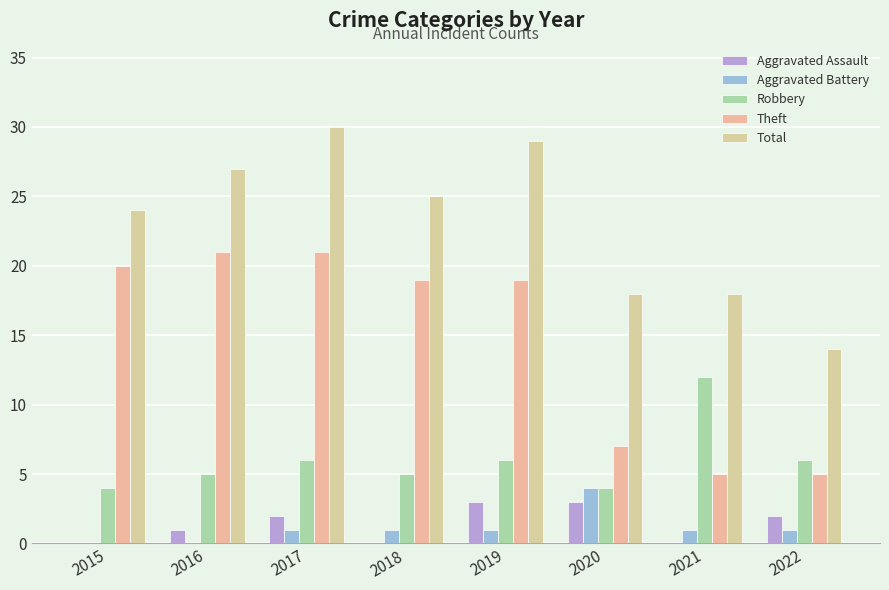

Reading right to left, extract all data points from this chart.

Aggravated Assault: 2022=2	2021=0	2020=3	2019=3	2018=0	2017=2	2016=1	2015=0
Aggravated Battery: 2022=1	2021=1	2020=4	2019=1	2018=1	2017=1	2016=0	2015=0
Robbery: 2022=6	2021=12	2020=4	2019=6	2018=5	2017=6	2016=5	2015=4
Theft: 2022=5	2021=5	2020=7	2019=19	2018=19	2017=21	2016=21	2015=20
Total: 2022=14	2021=18	2020=18	2019=29	2018=25	2017=30	2016=27	2015=24